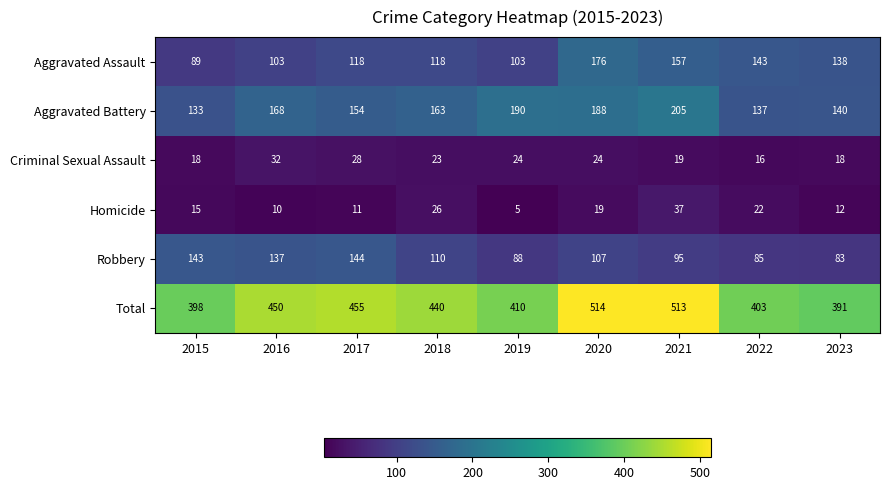

True or false: Aggravated Assault has a value of 138 at 2023.

True